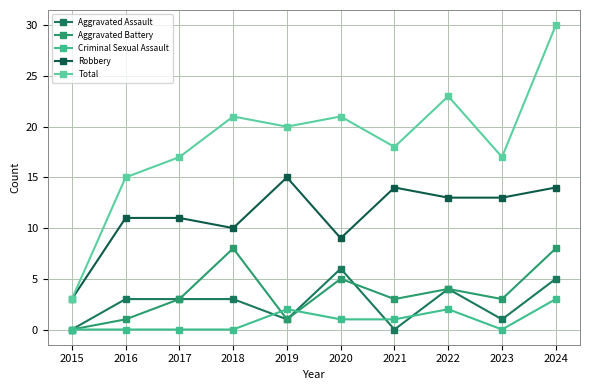

How many Criminal Sexual Assault values are between 0 and 2?

9